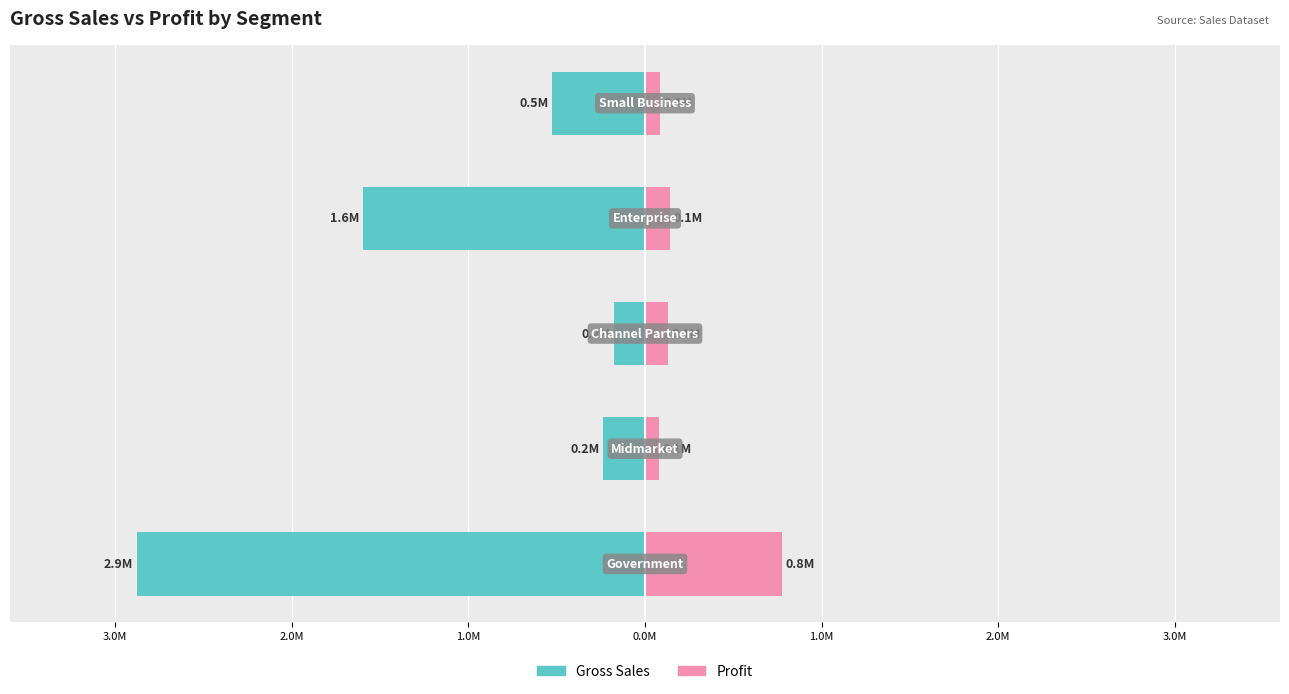

Is it true that Gross Sales (M) equals -1.6 at 1.0M?

True